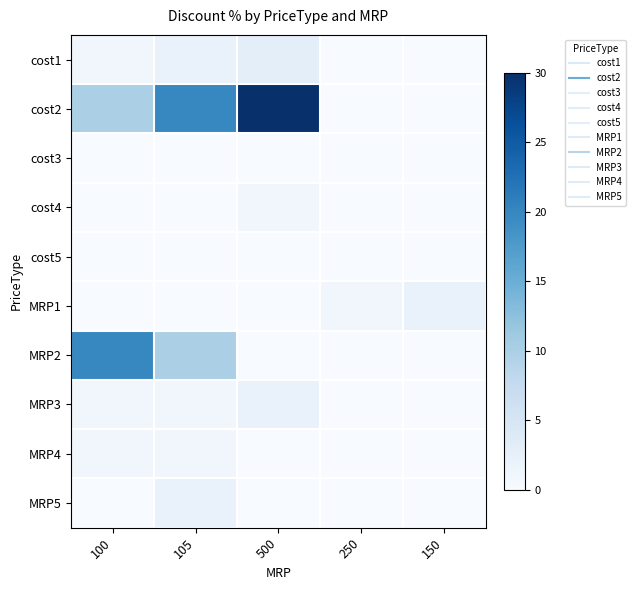

How many categories are shown in the chart?

5